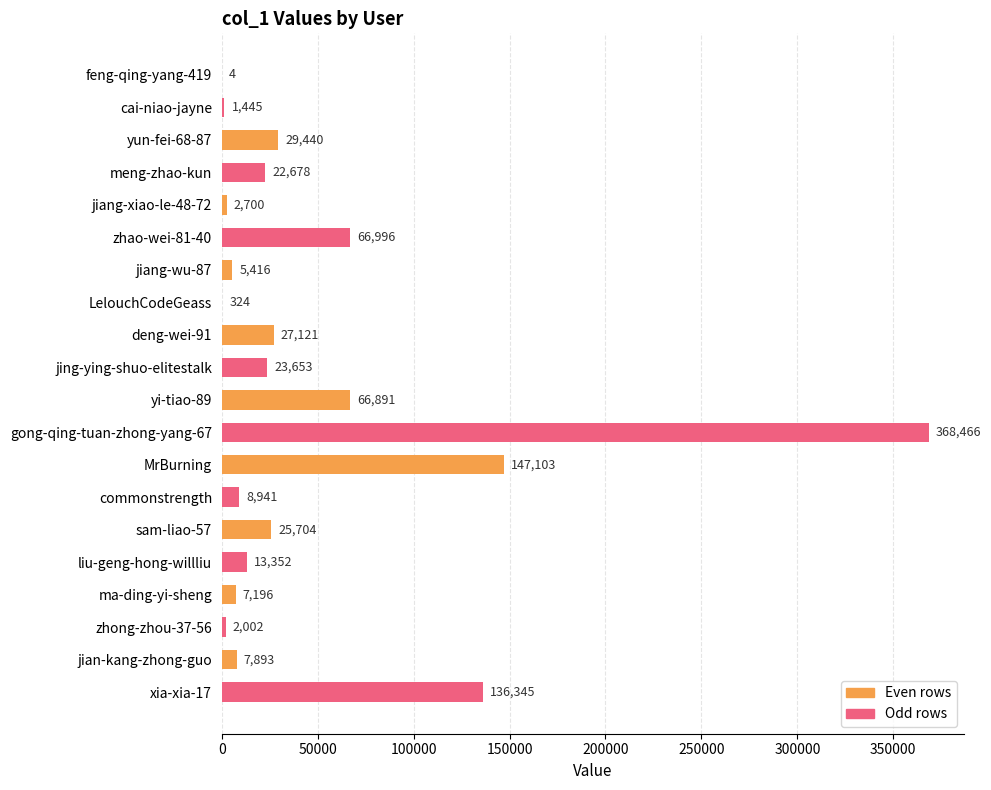

What is the change in value from commonstrength to sam-liao-57?

+16763